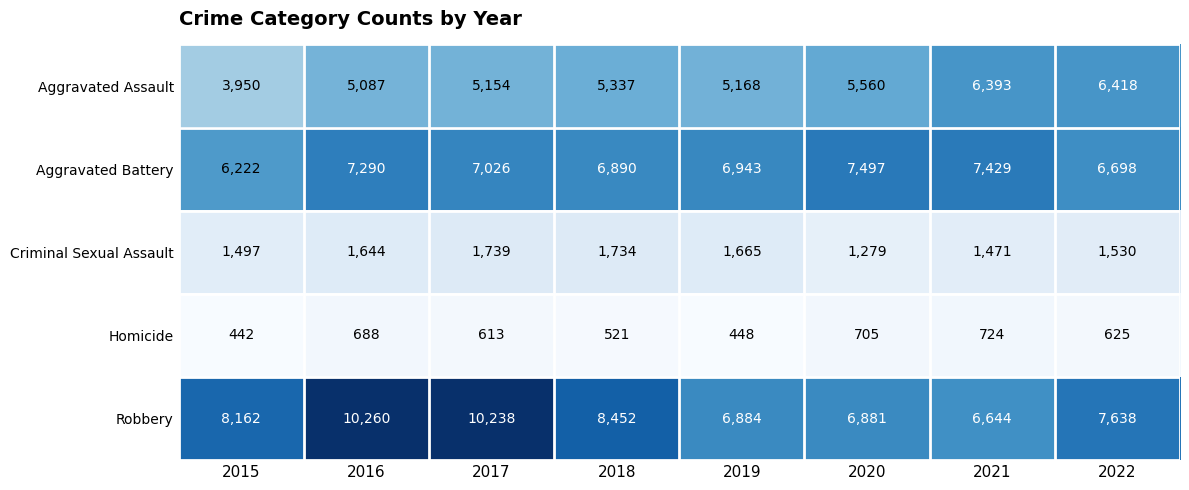

How many data points does each series have?

8